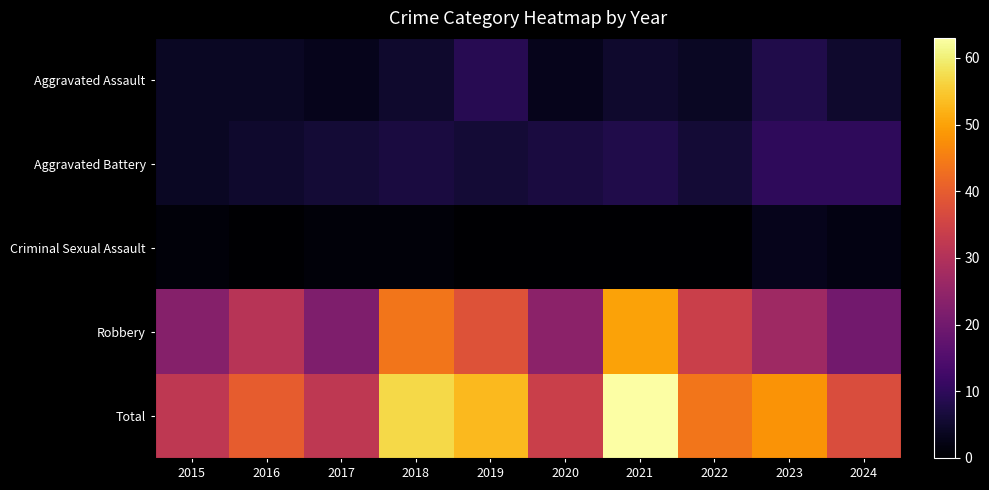

Which has a higher value, 2016 or 2017?

2016